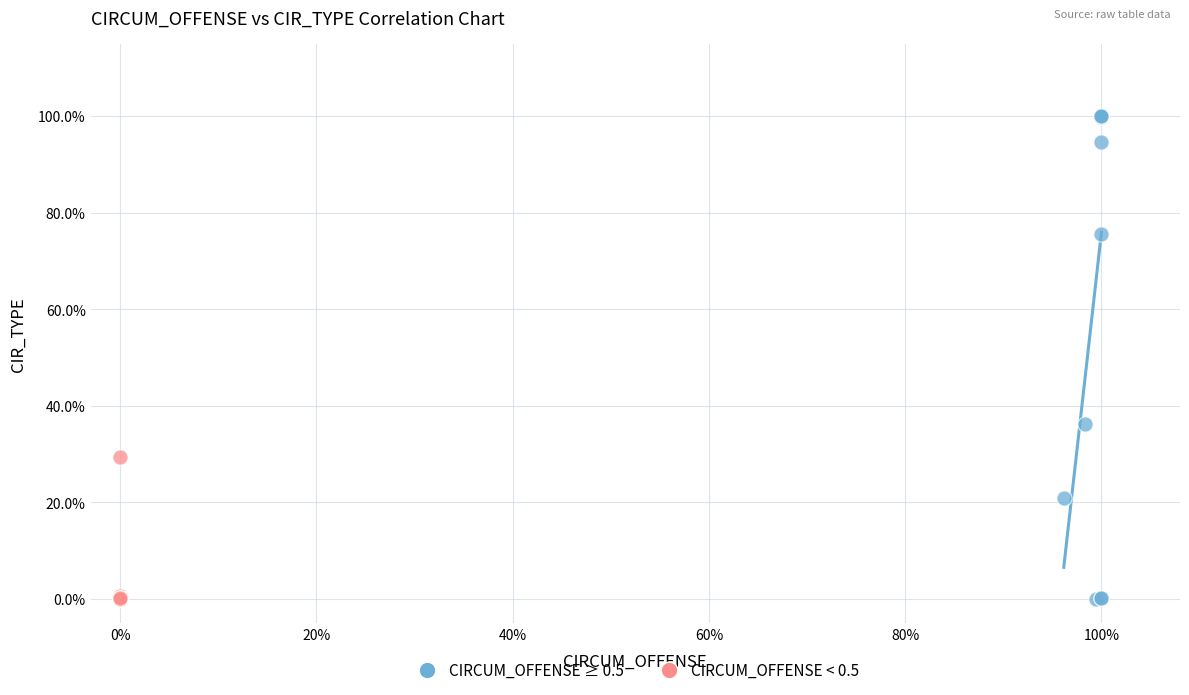

Which series has the widest spread of Y values?

CIRCUM_OFFENSE ≥ 0.5